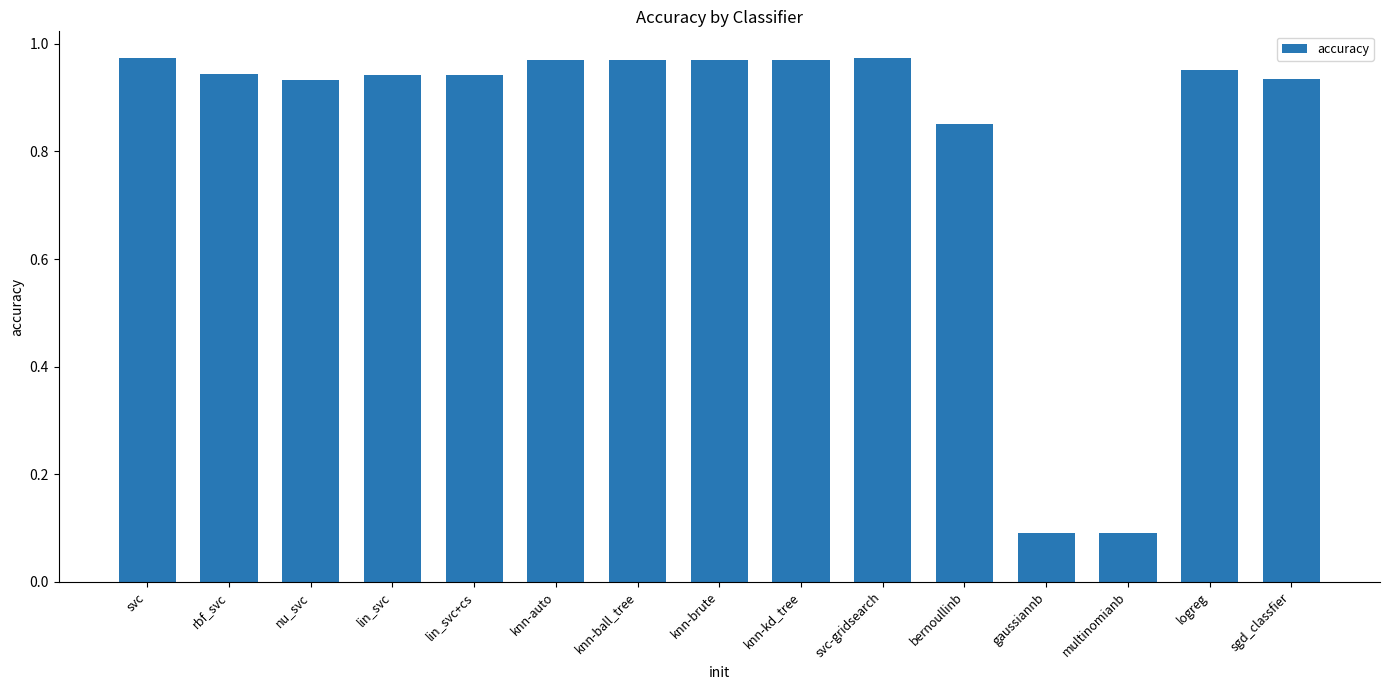

What position from the left is gaussiannb?

12